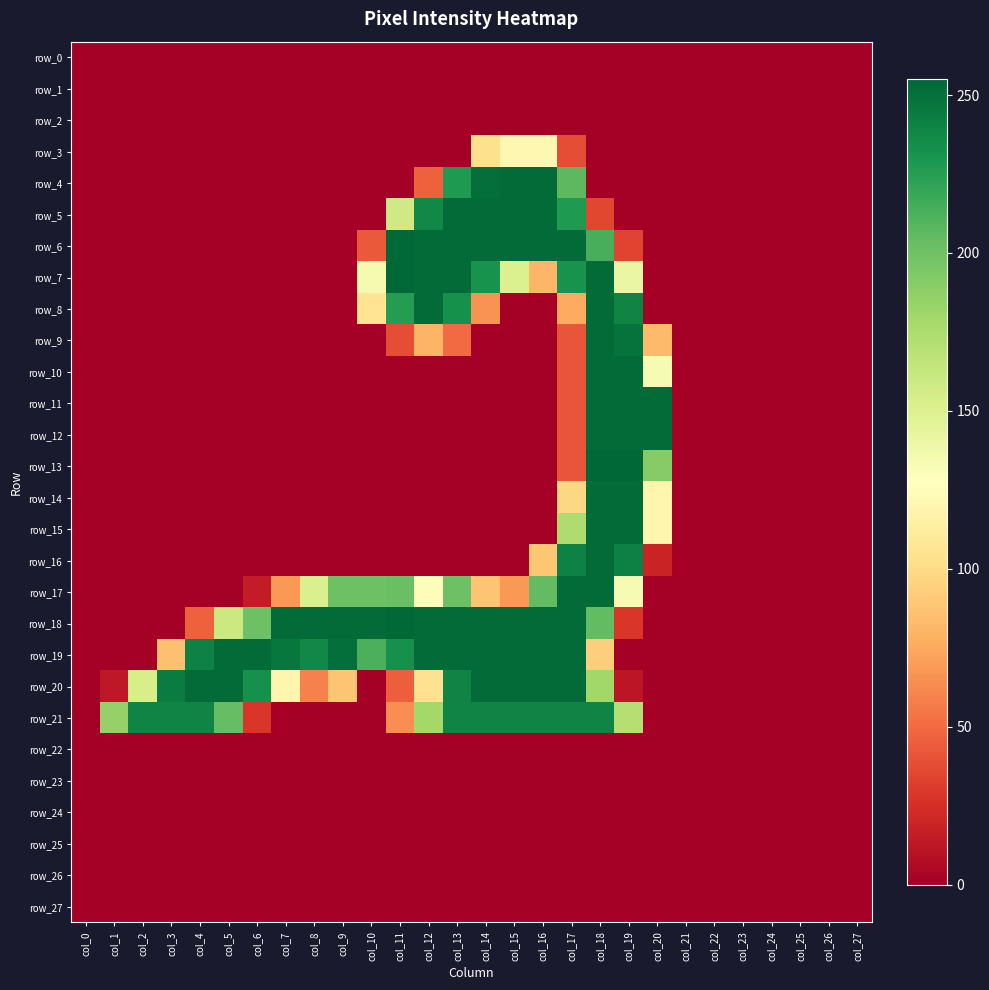

What is the sum of the row_7 values at col_11 and col_1?

254